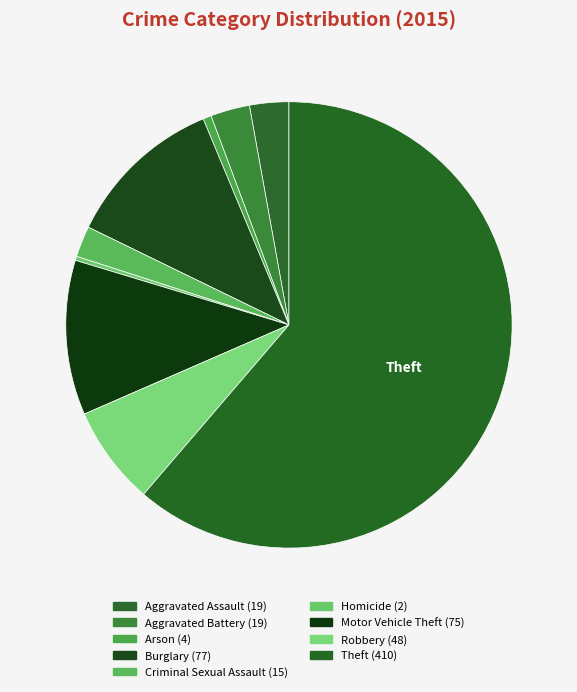

Is there a majority slice in this chart?

Yes